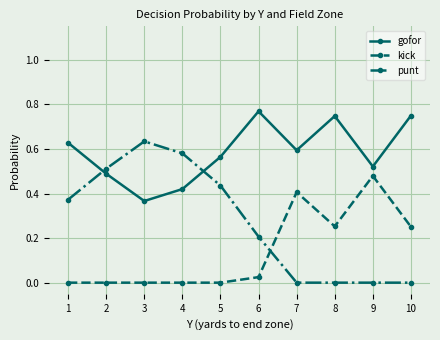

List the series in order of their overall mean, lowest first.

kick, punt, gofor